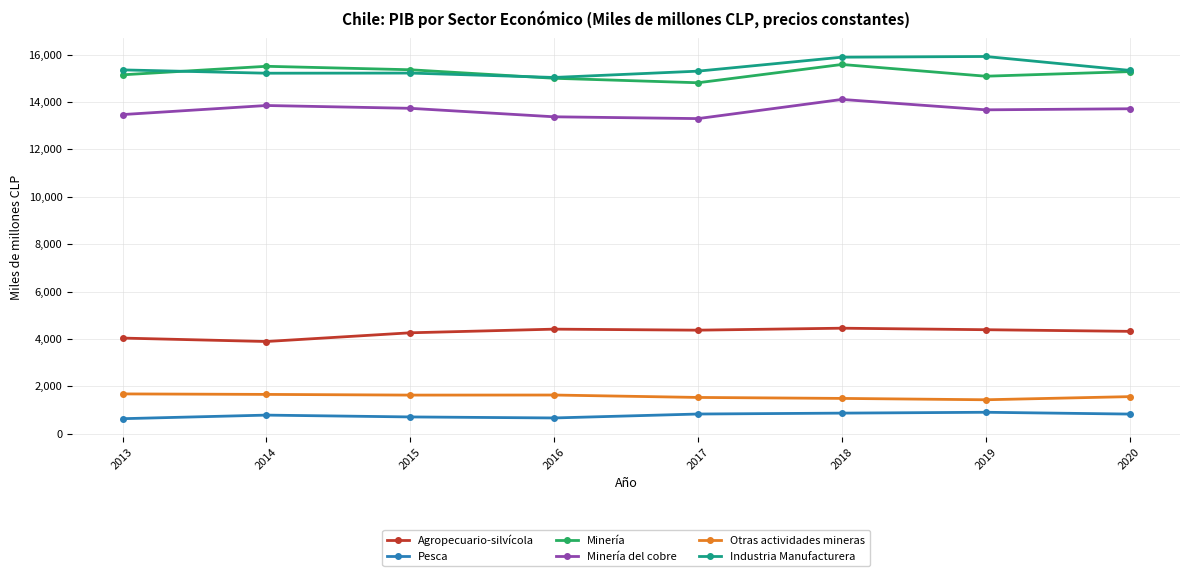

What is the sum of all Industria Manufacturera values?

123276